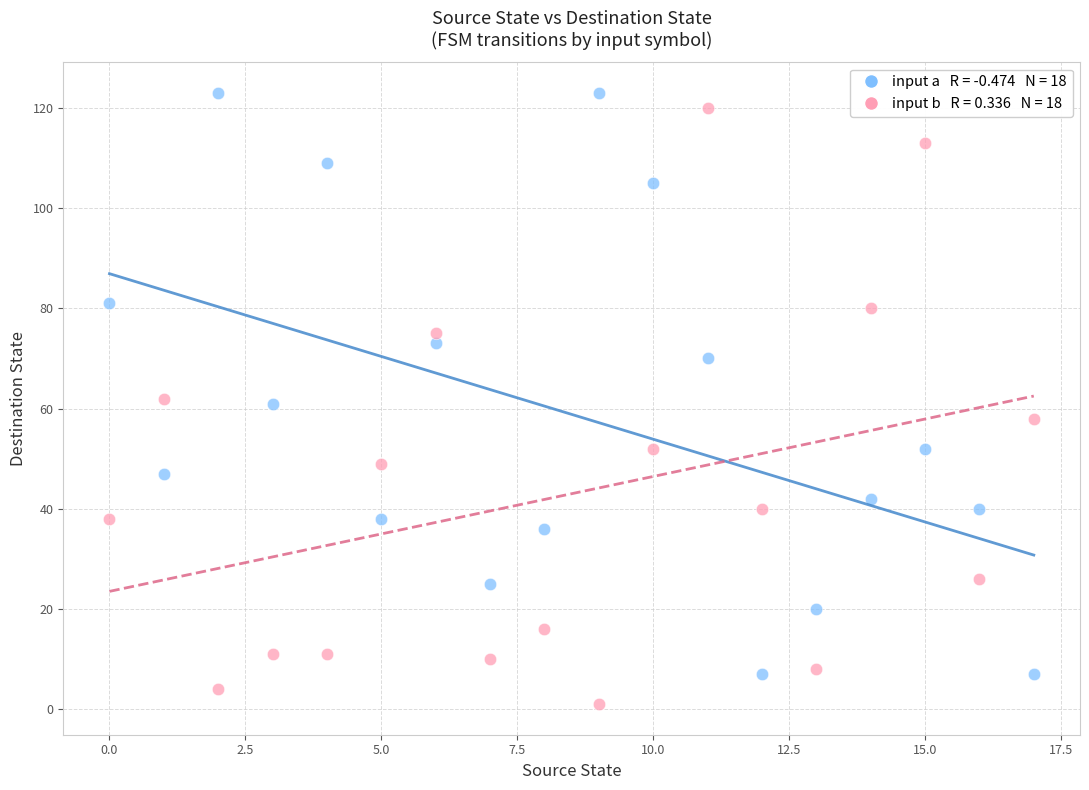

Across all data points, what is the range of Y values (max minus min)?

122